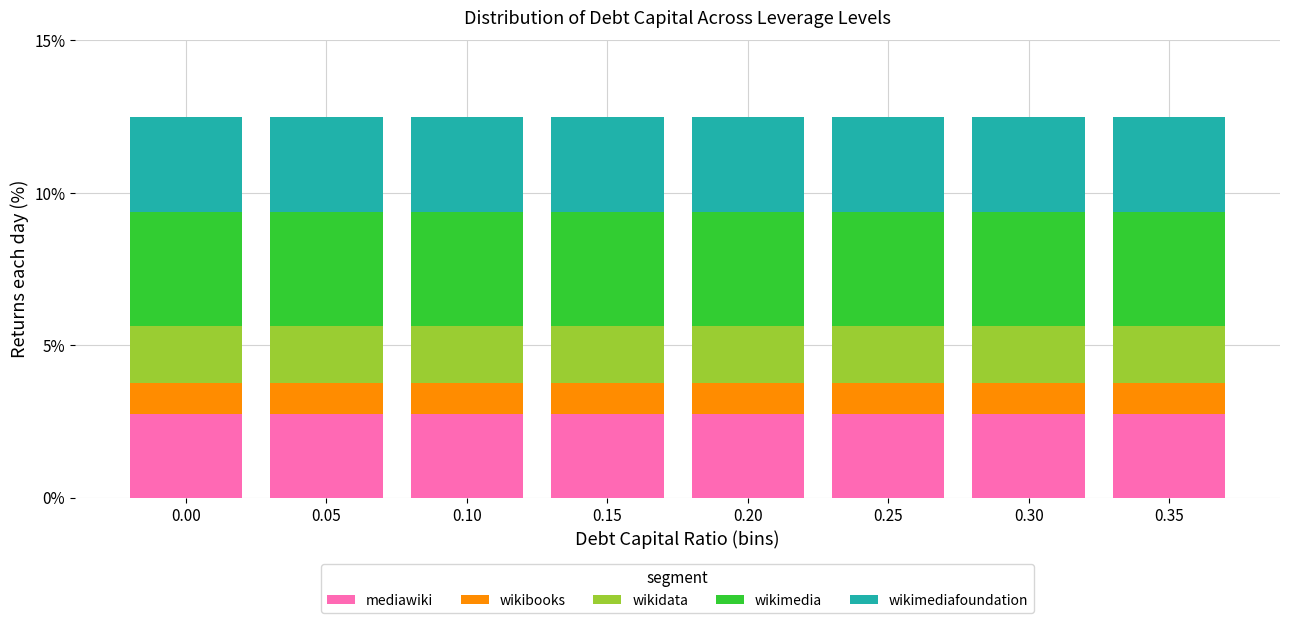

What is the sum of all mediawiki values?

22.0